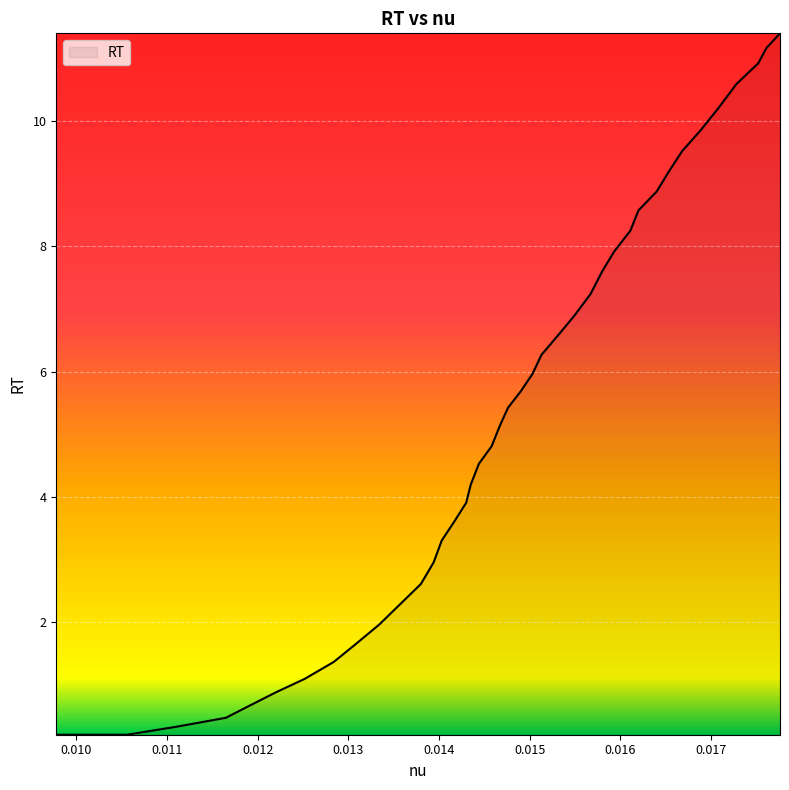

What is the sum of all values?

214.3